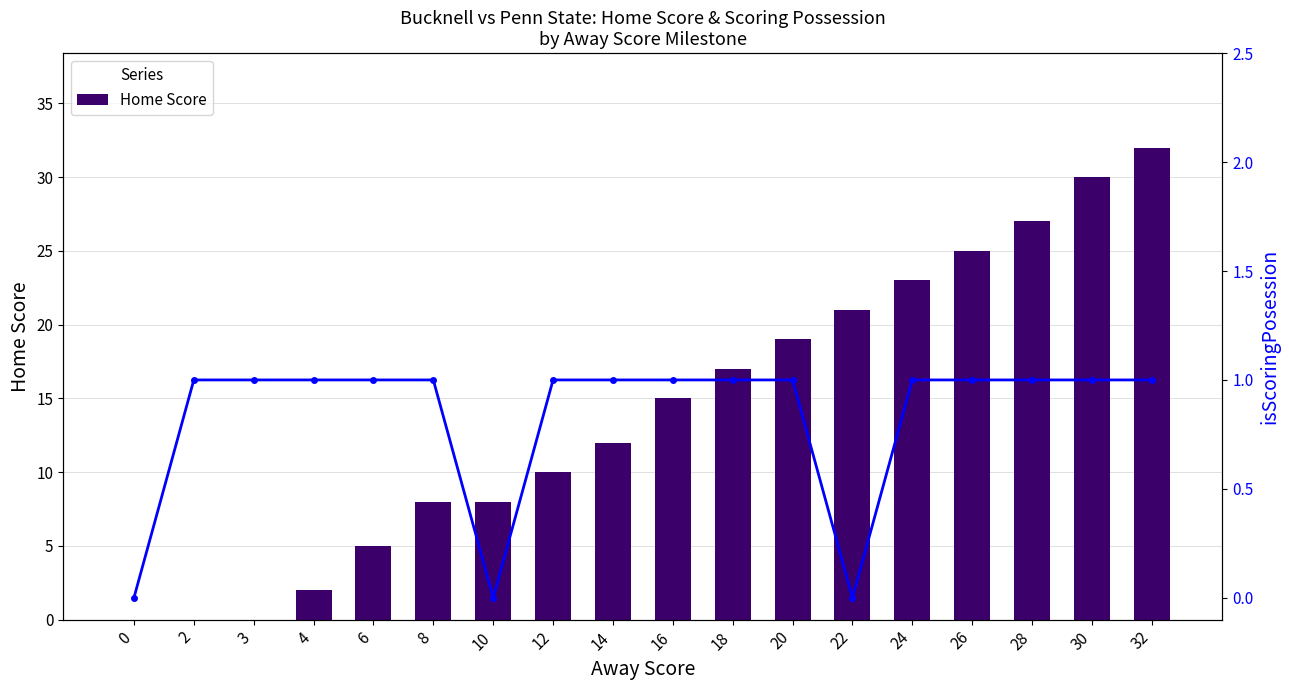

Which series has the largest range (max minus min)?

Home Score